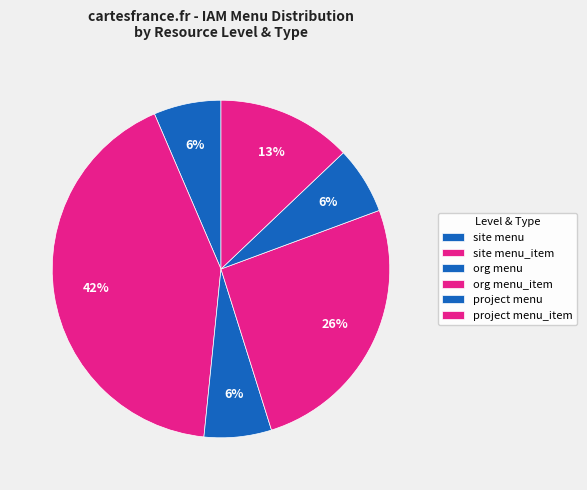

How many segments does this pie chart have?

6